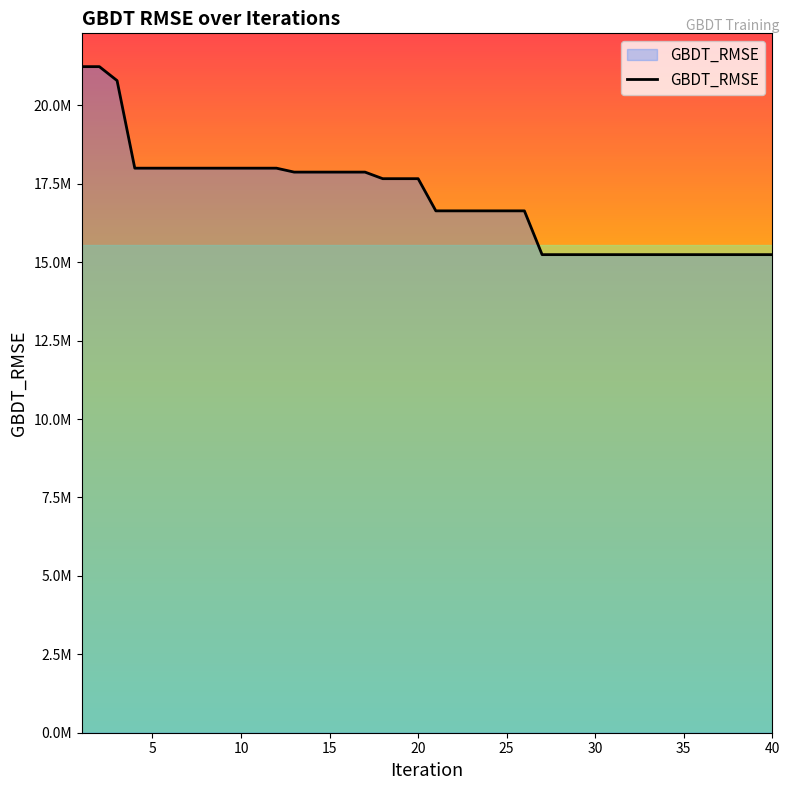

What is the greatest value displayed?

21232046.9